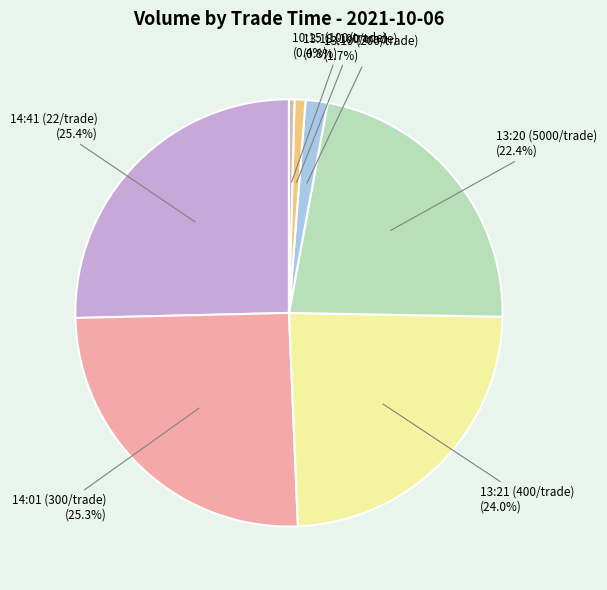

What is the ratio of the value at 13:19 (200/trade) to the value at 13:20 (5000/trade)?

0.1